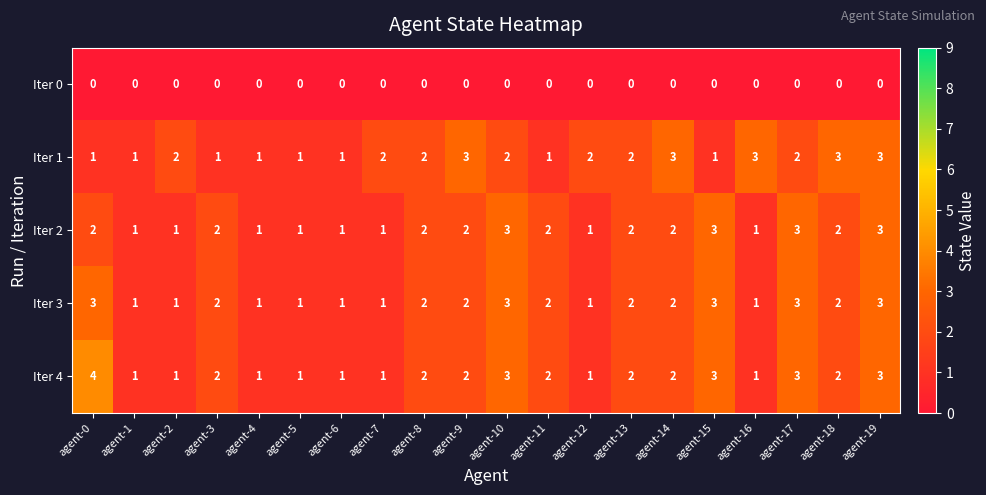

What is the sum of all Iter 2 values?

36